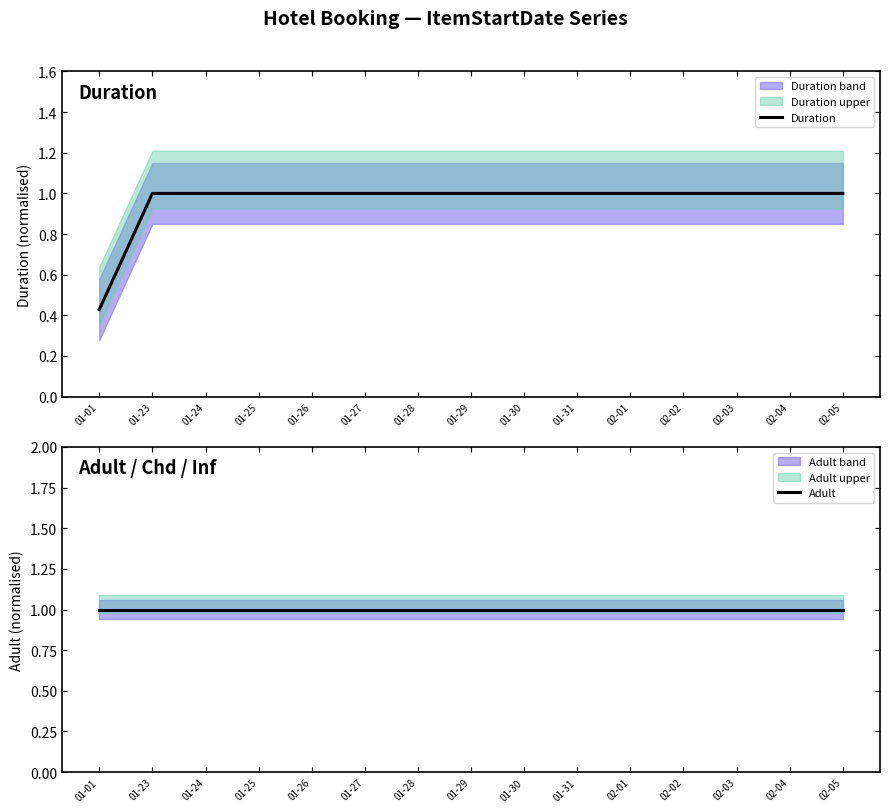

How many categories are shown in the chart?

15